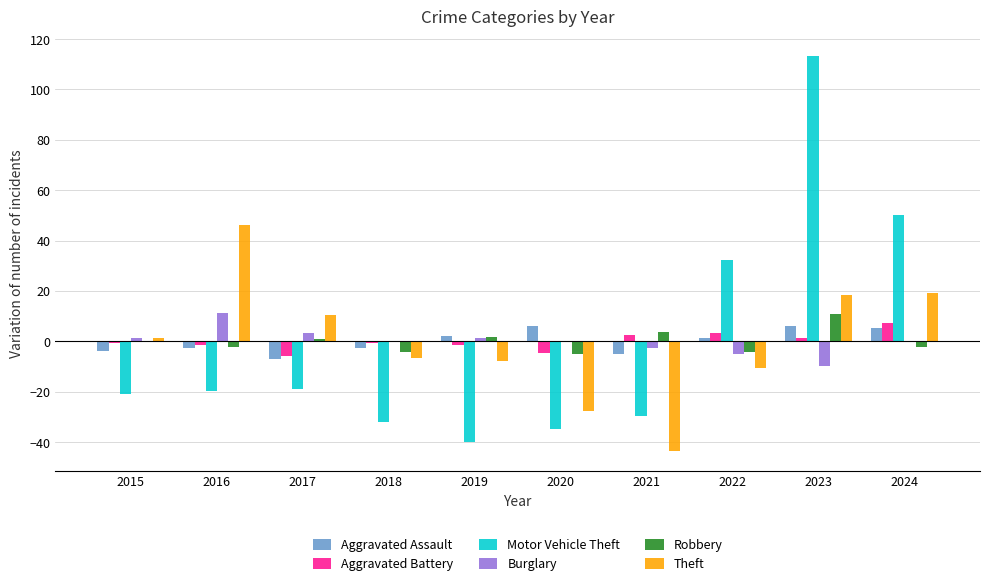

Is it true that Motor Vehicle Theft equals -34.4 at 2016?

False